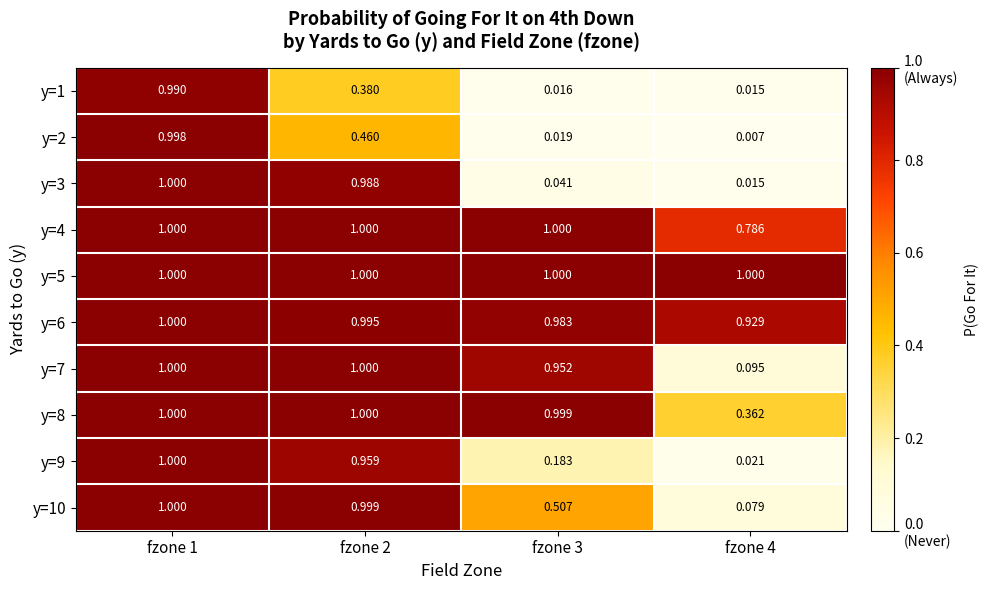

Which series has the widest spread of values?

y=2